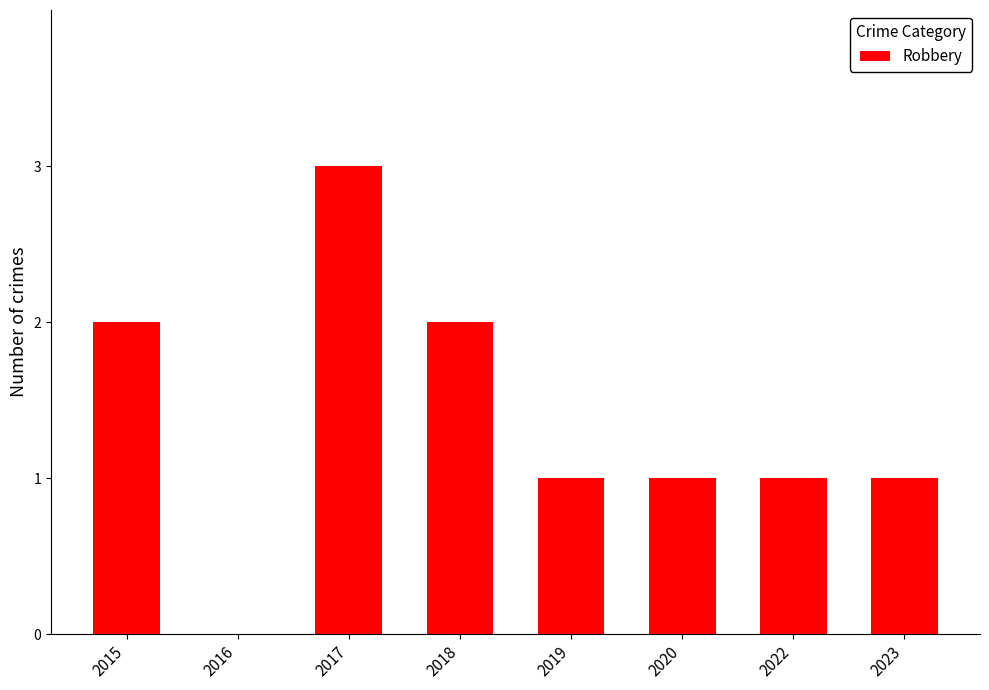

What is the sum of the values at 2020 and 2016?

1